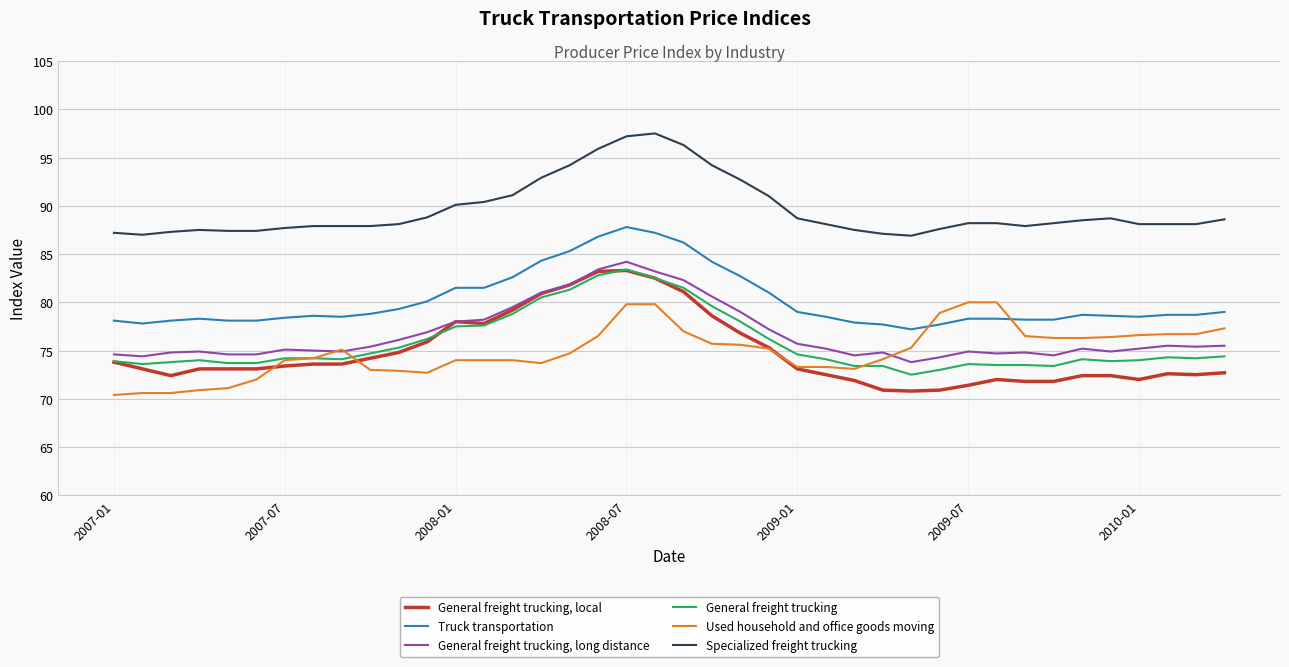

Which series has the widest spread of values?

General freight trucking, local